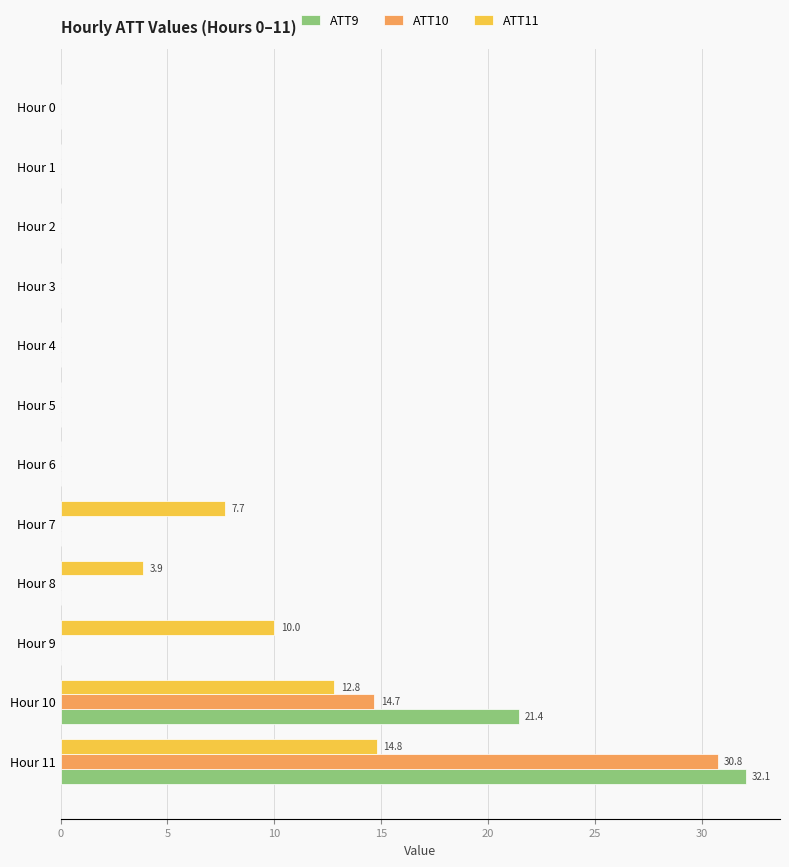

Where is ATT9 nearest to the value 16?

Hour 10